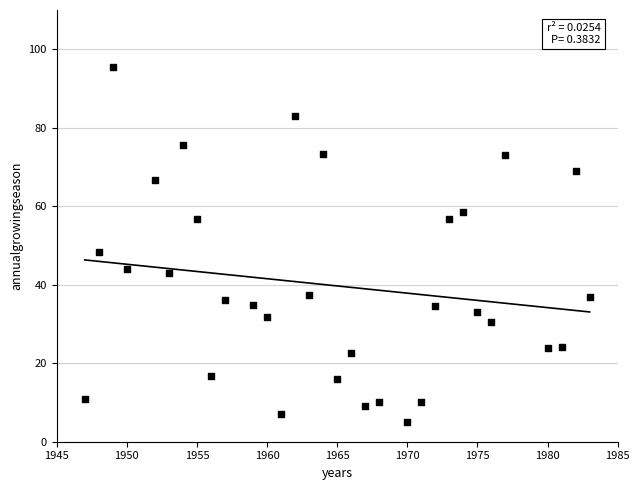

What Y value in the scatter plot is closest to 50?

48.4